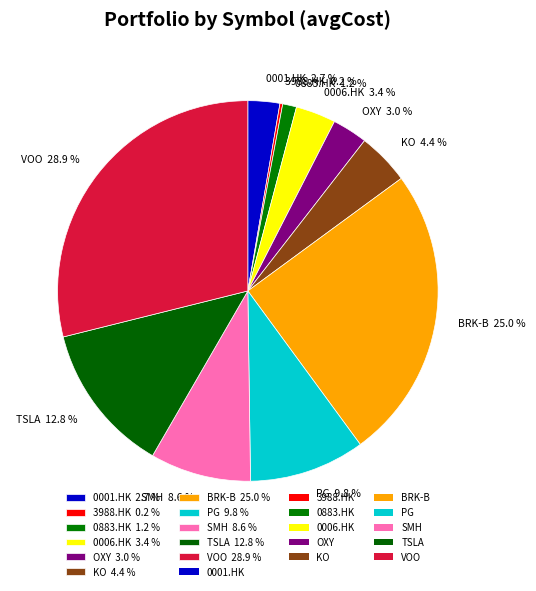

The 0883.HK slice represents 11% of the pie. True or false?

False